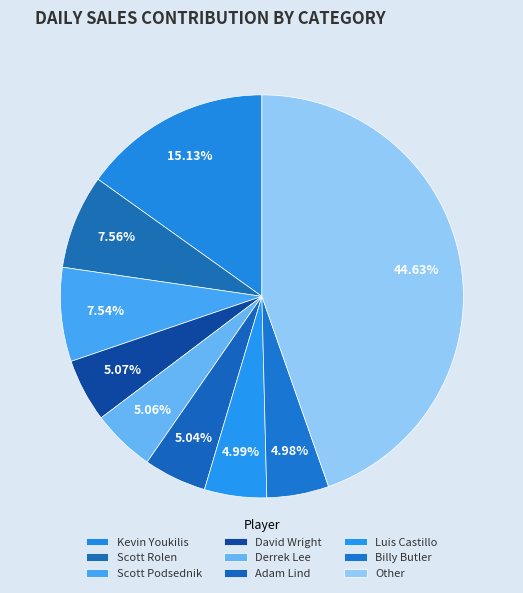

What is the largest slice in the pie chart?

Other